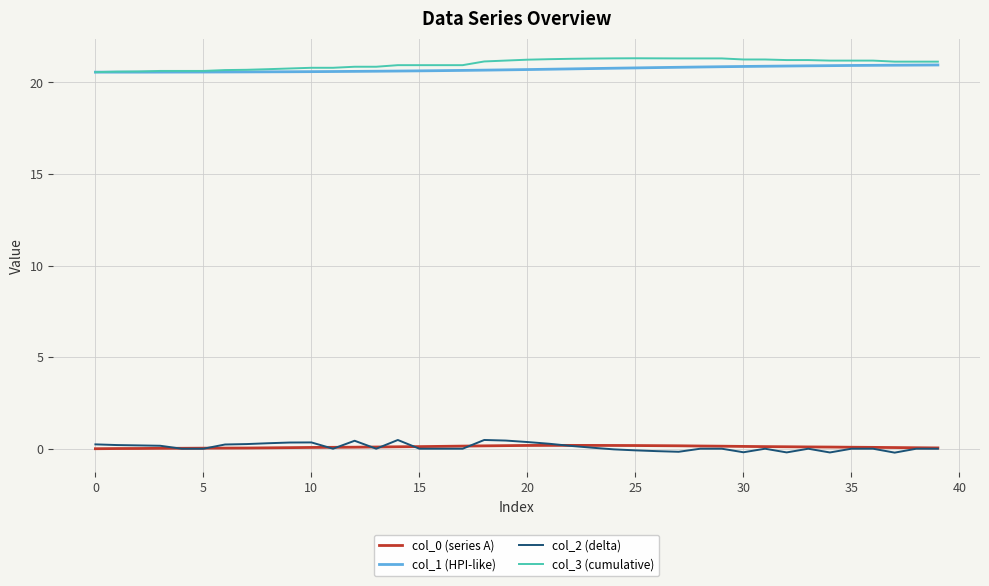

True or false: col_2 (delta) and col_1 (HPI-like) intersect in this chart.

False